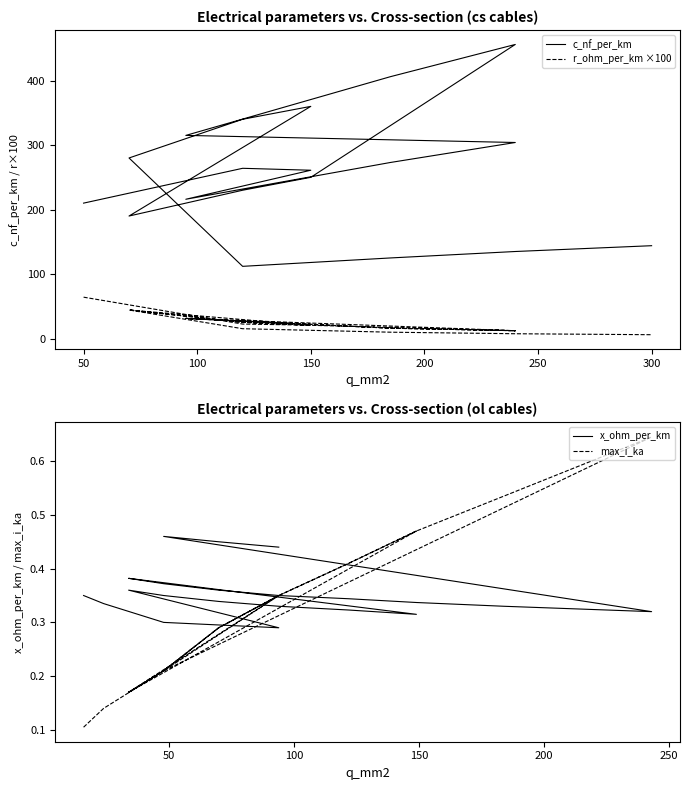

Between 70 and 185, which is larger?

185